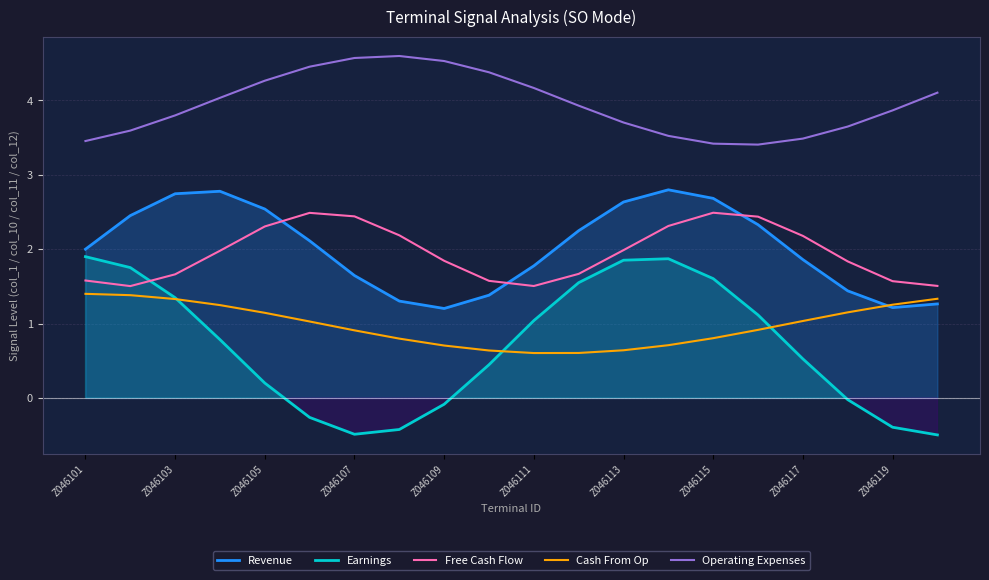

Is it true that Earnings equals 0.5 at Z046103?

False